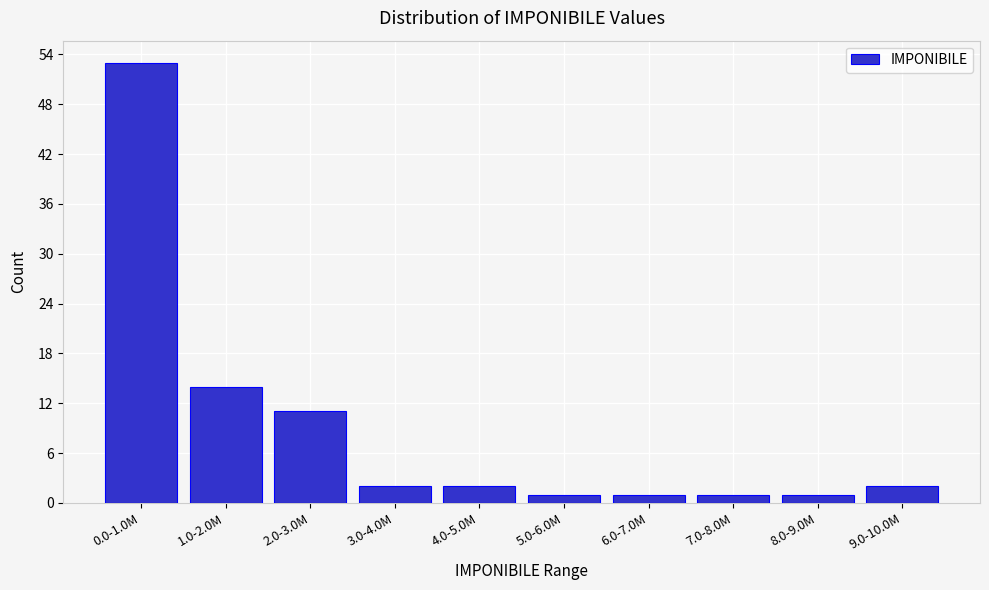

Reading right to left, what are all the values shown in this chart?

9.0-10.0M=2	8.0-9.0M=1	7.0-8.0M=1	6.0-7.0M=1	5.0-6.0M=1	4.0-5.0M=2	3.0-4.0M=2	2.0-3.0M=11	1.0-2.0M=14	0.0-1.0M=53